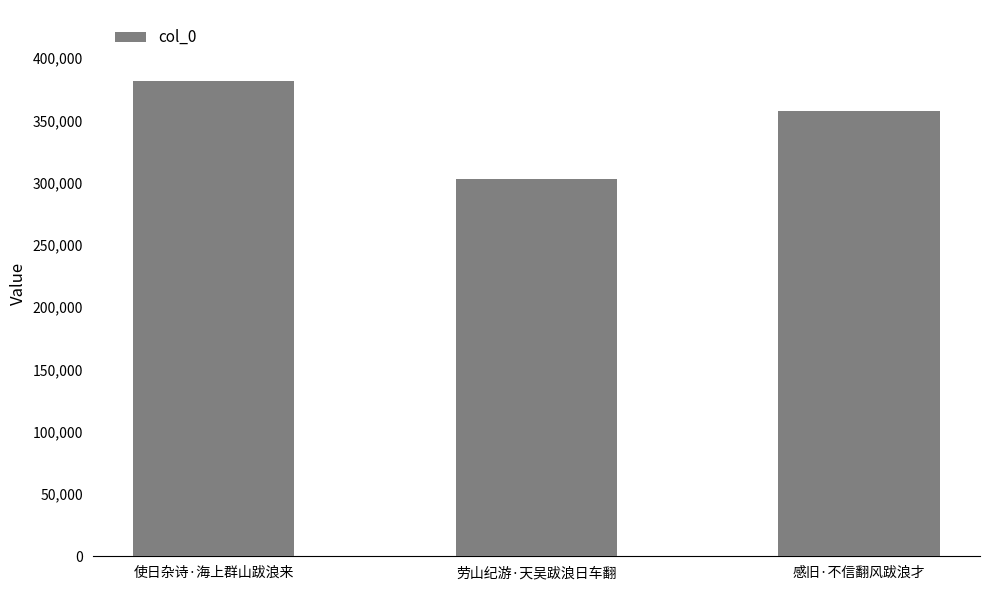

What is the greatest value displayed?

381345